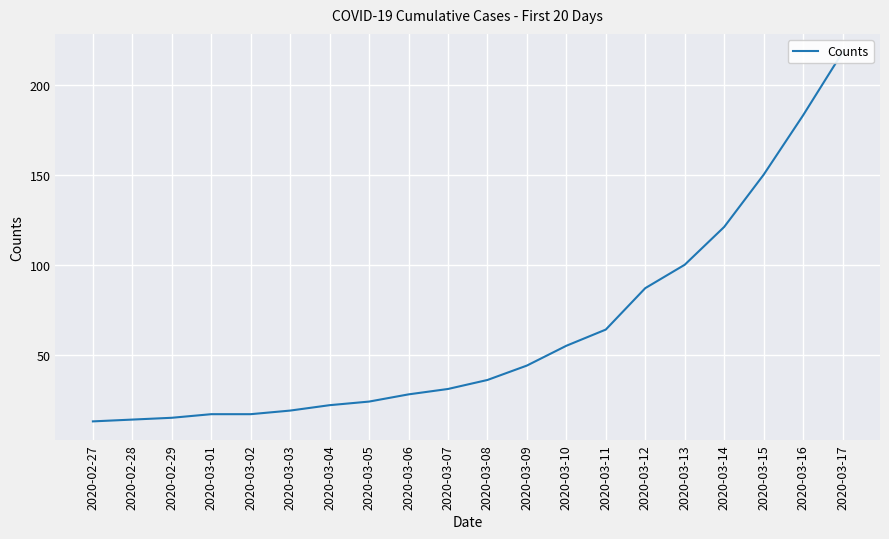

List the labels in order of value, smallest first.

2020-02-27, 2020-02-28, 2020-02-29, 2020-03-01, 2020-03-02, 2020-03-03, 2020-03-04, 2020-03-05, 2020-03-06, 2020-03-07, 2020-03-08, 2020-03-09, 2020-03-10, 2020-03-11, 2020-03-12, 2020-03-13, 2020-03-14, 2020-03-15, 2020-03-16, 2020-03-17